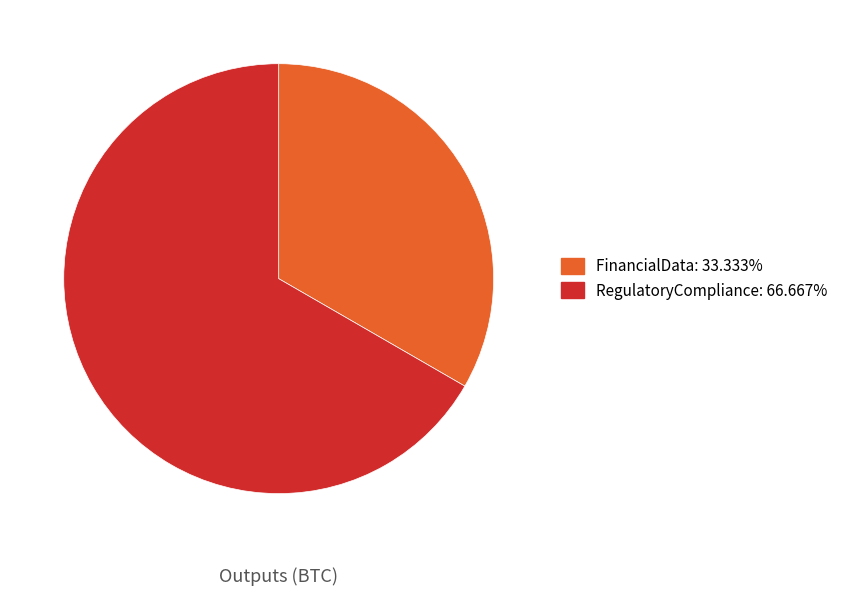

Do FinancialData and RegulatoryCompliance together represent more than half of the pie?

Yes